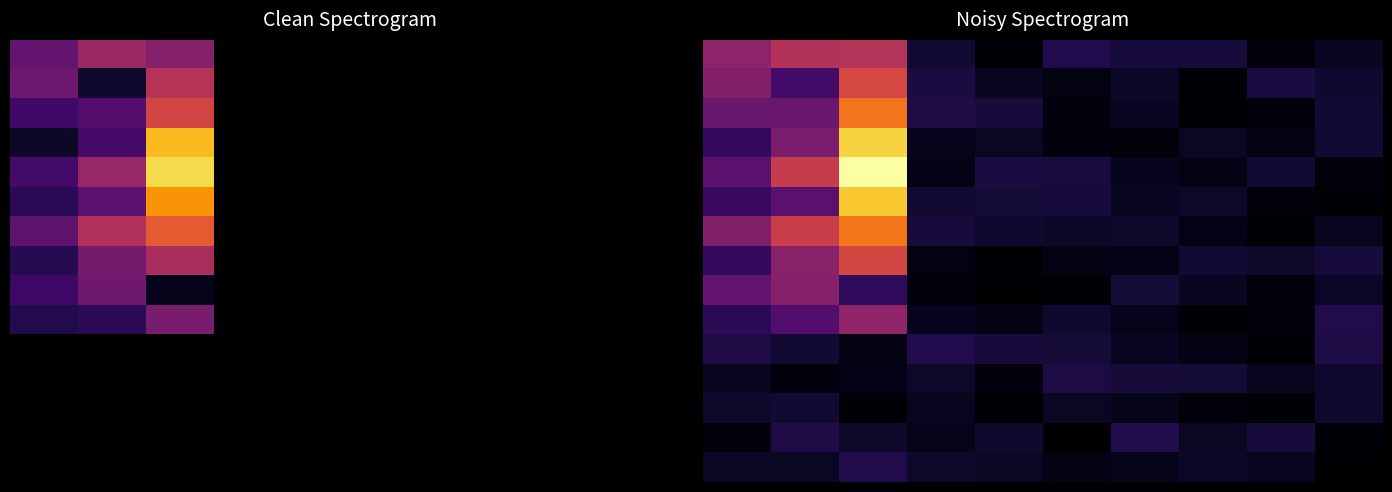

Which category has the lowest value across all series?

9